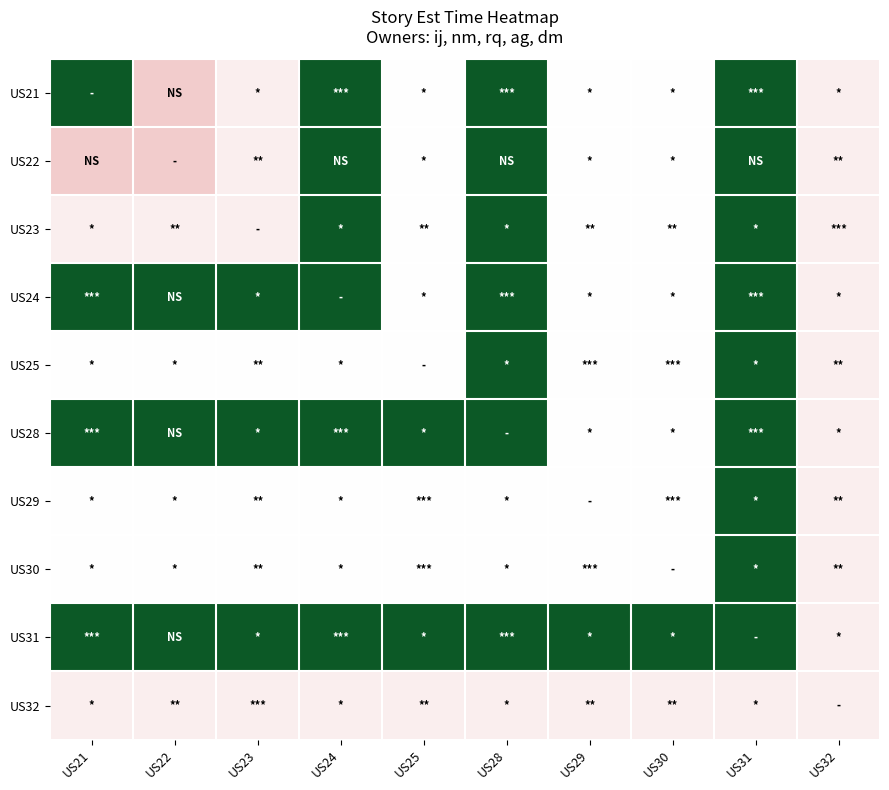

What is the total value across all series at US31?

8.7